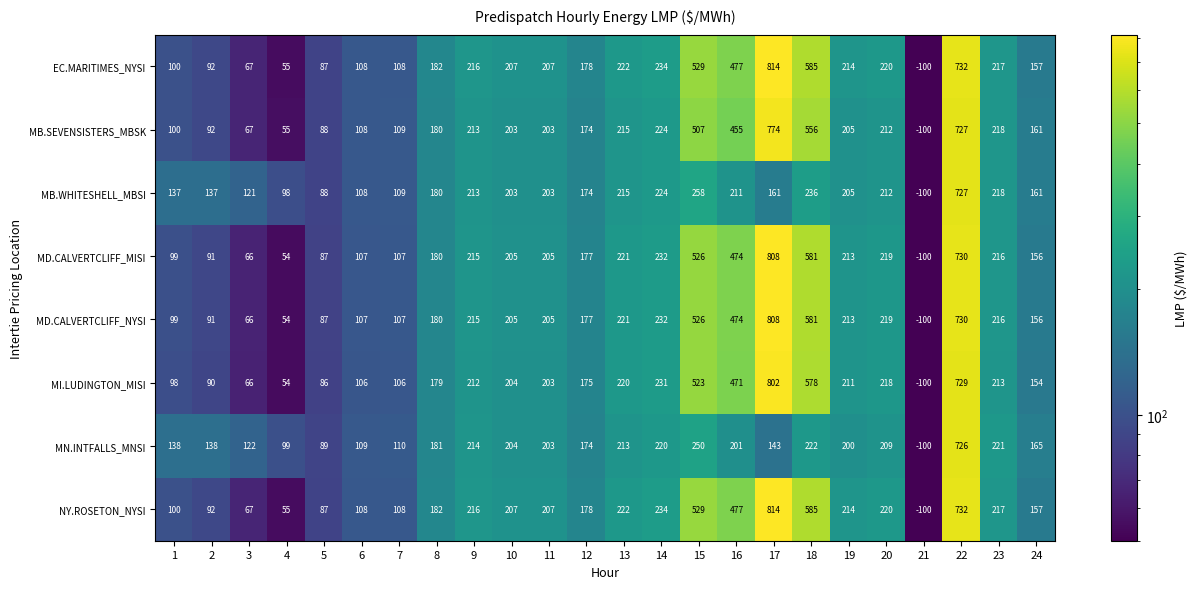

What is the minimum value shown in the chart?

-100